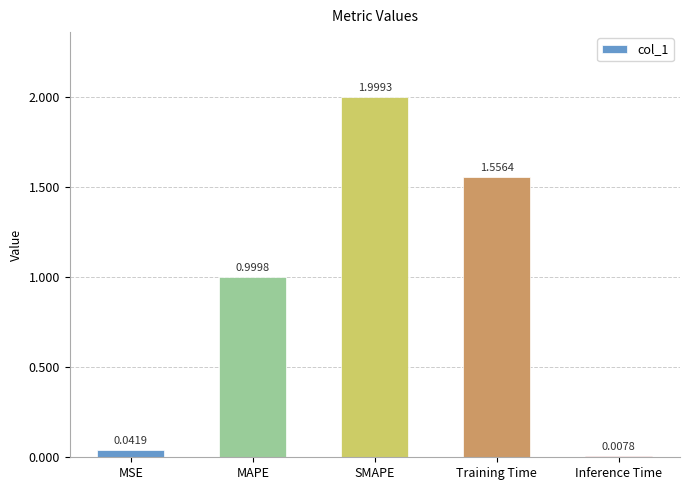

What is the maximum value shown in the chart?

2.0